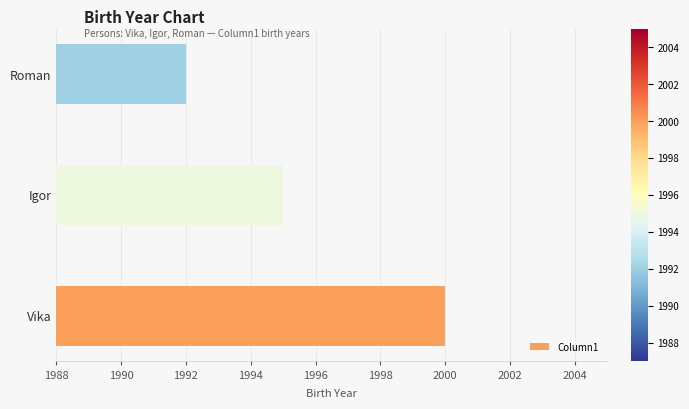

How many values are below 1995?

1